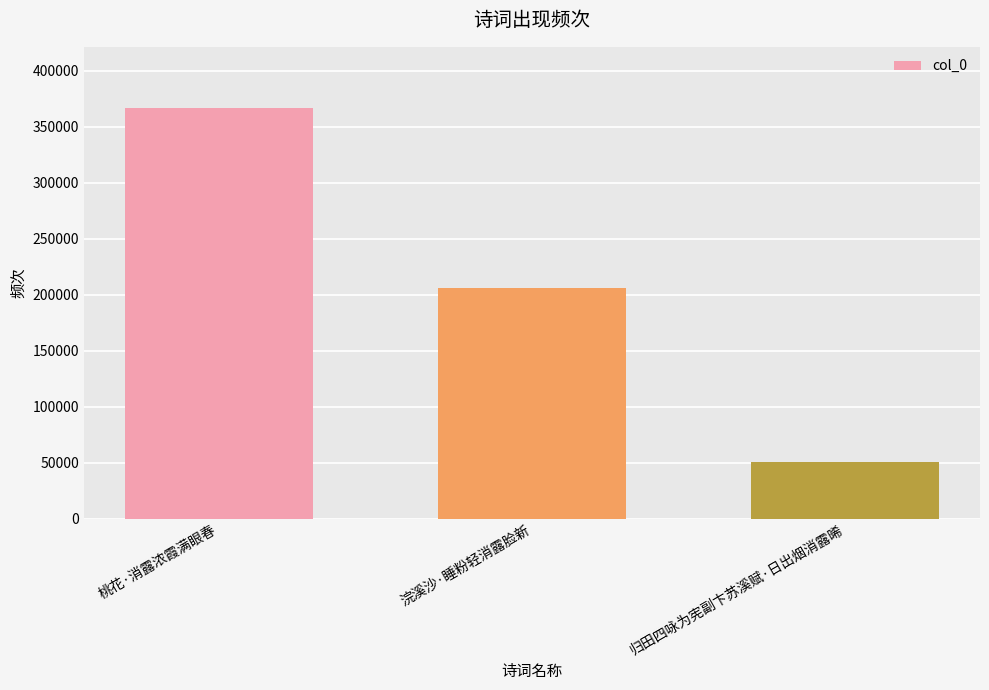

What is the average value?

207502